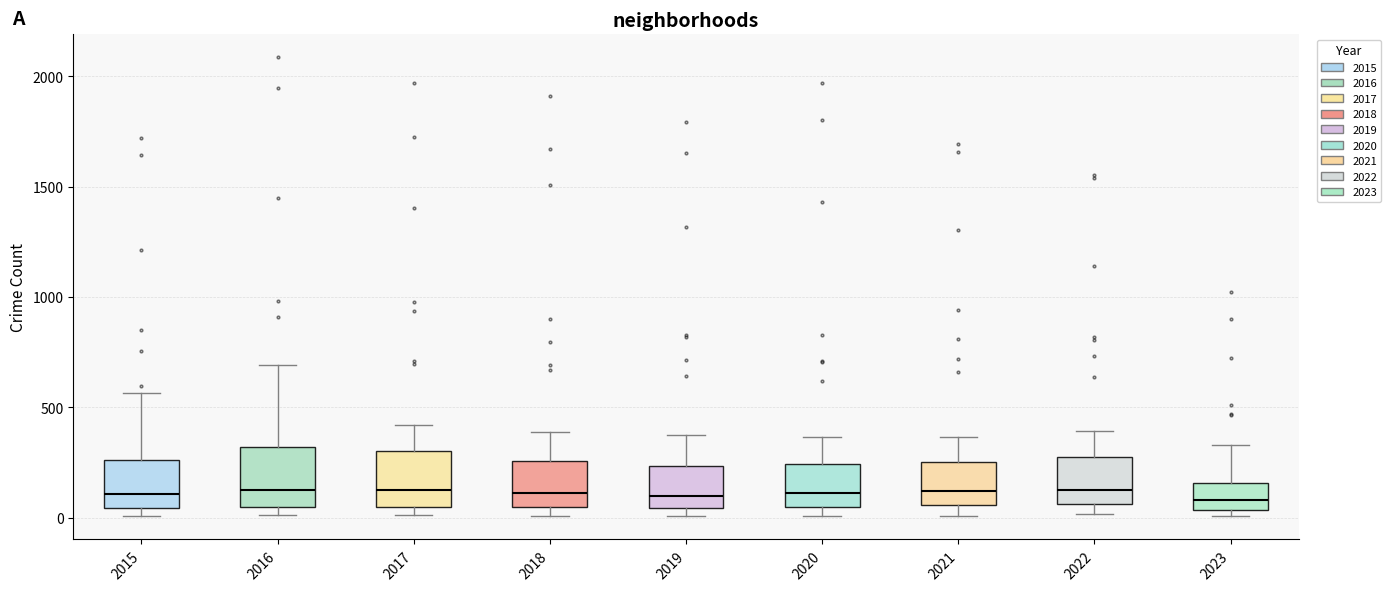

Reading left to right, transcribe this box plot: for each box, give where its median line is, the range the box spans, and where its two whiskers end, as read against the y-axis. The values are not printed on the chart, so give them approximately, as read against the axis.

2015: median 100, box 50 to 250, whiskers 0 to 550
2016: median 150, box 50 to 300, whiskers 0 to 700
2017: median 100, box 50 to 300, whiskers 0 to 400
2018: median 100, box 50 to 250, whiskers 0 to 400
2019: median 100, box 50 to 250, whiskers 0 to 400
2020: median 100, box 50 to 250, whiskers 0 to 350
2021: median 100, box 50 to 250, whiskers 0 to 350
2022: median 100, box 50 to 250, whiskers 0 to 400
2023: median 100, box 50 to 150, whiskers 0 to 350